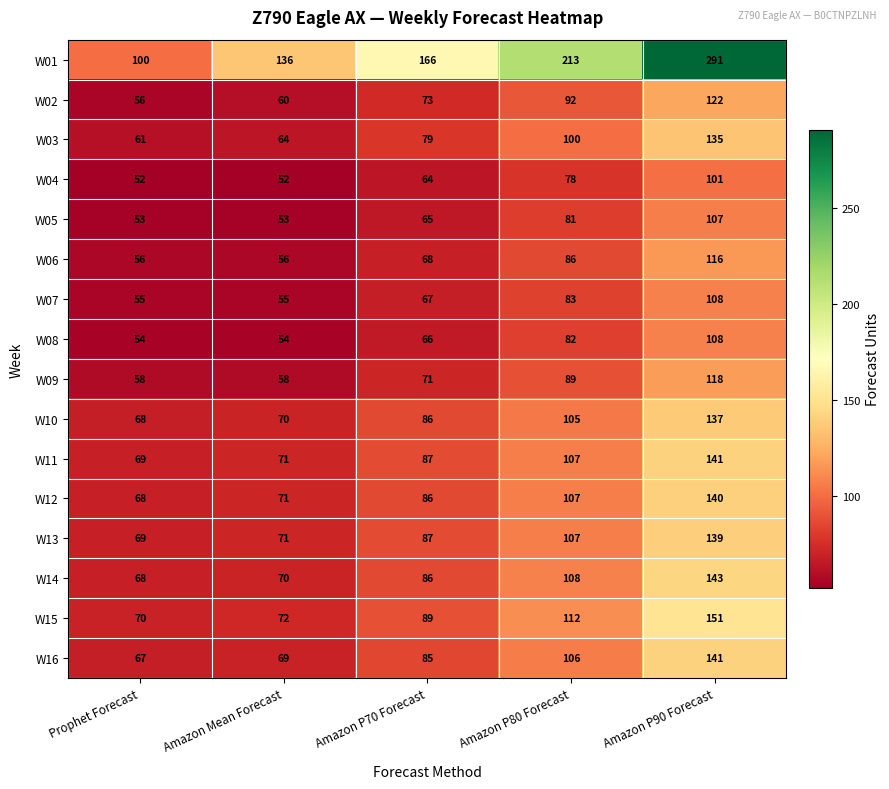

Which series changed the most between Prophet Forecast and Amazon P70 Forecast?

W01